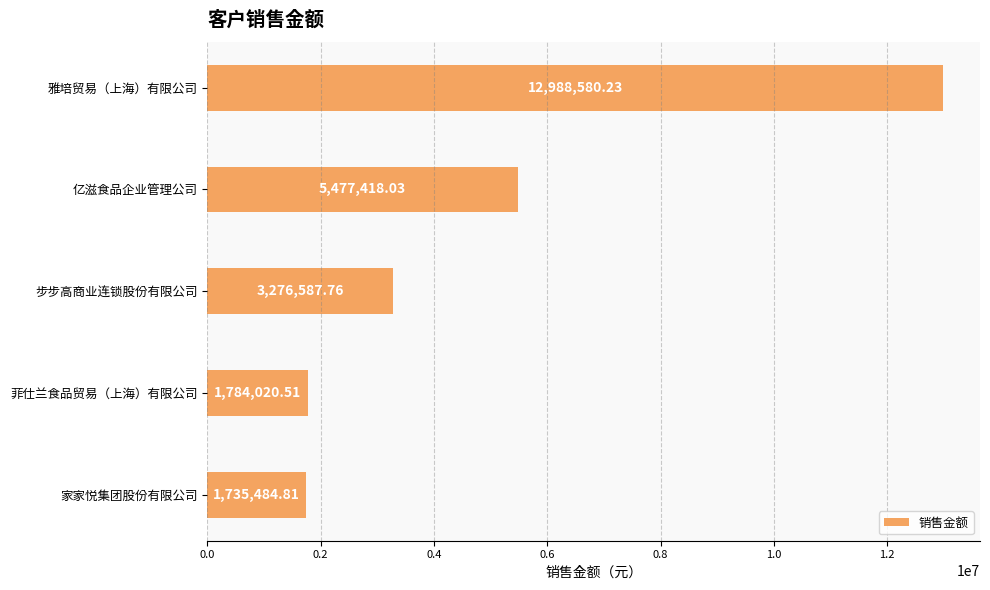

At which label is the value closest to 7362032?

亿滋食品企业管理公司